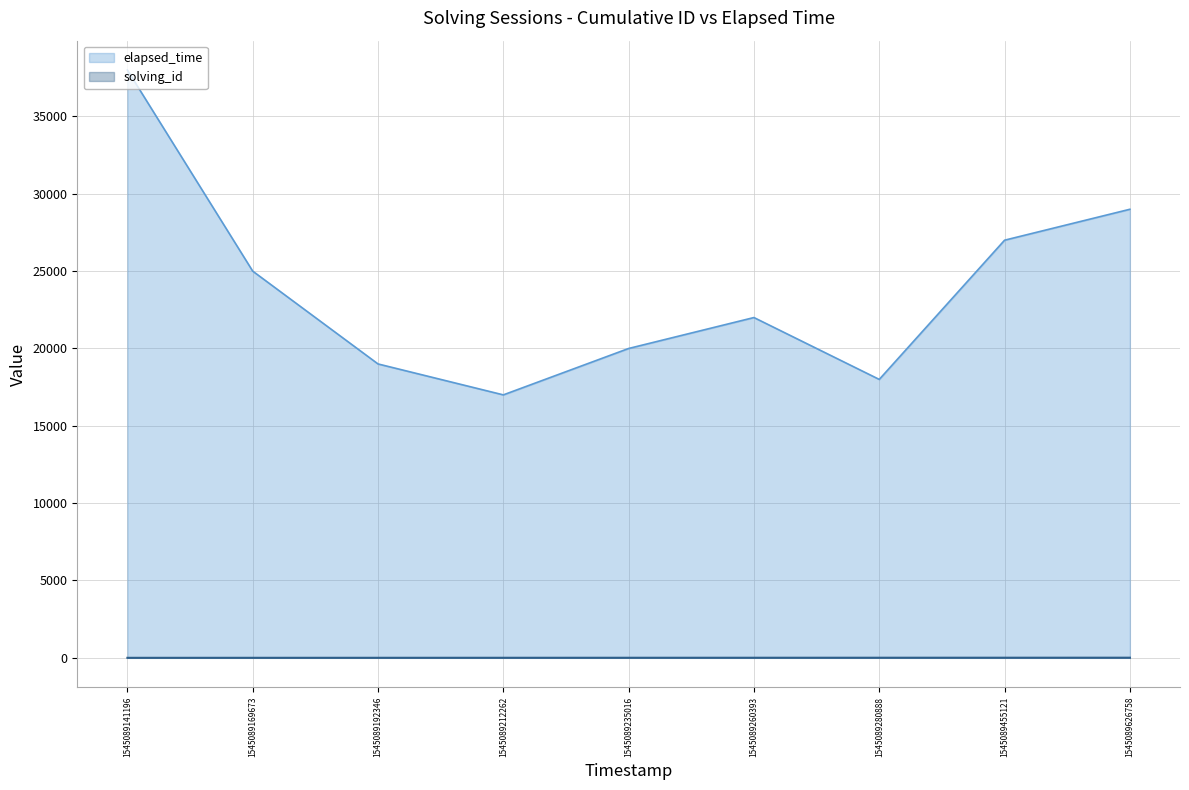

What is the difference between the second highest and second lowest values in the solving_id series?

6